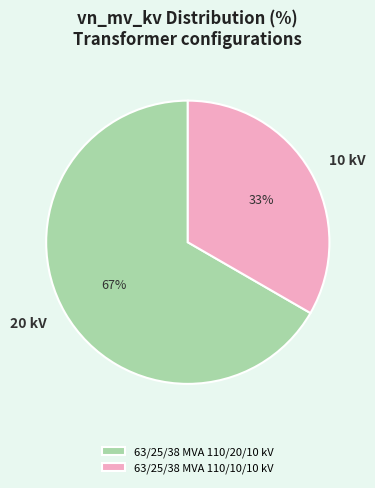

To the nearest percent, what is the combined percentage of 63/25/38 MVA 110/20/10 kV and 63/25/38 MVA 110/10/10 kV?

100%